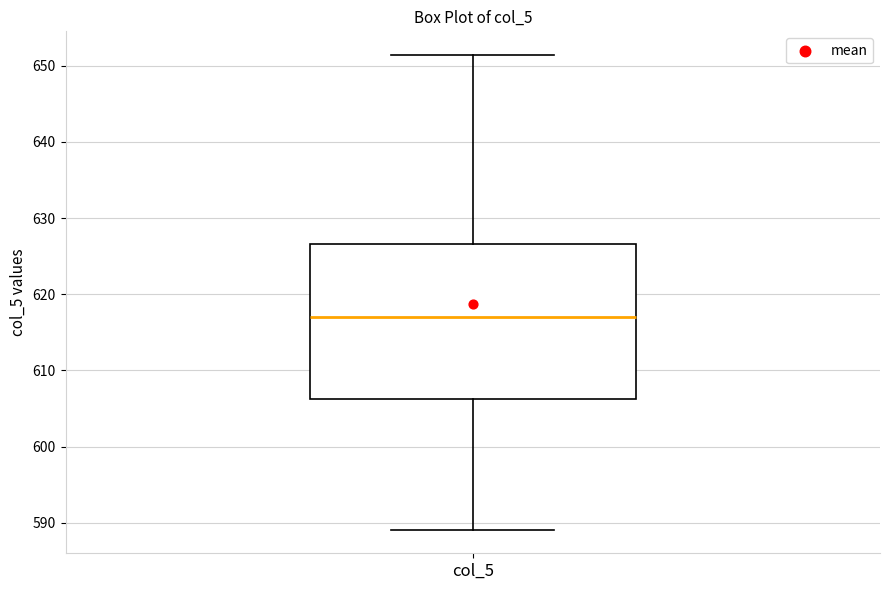

Where is the upper edge of the box for col_5 on the y-axis? The values are not printed on the chart, so give them approximately, as read against the axis.

627